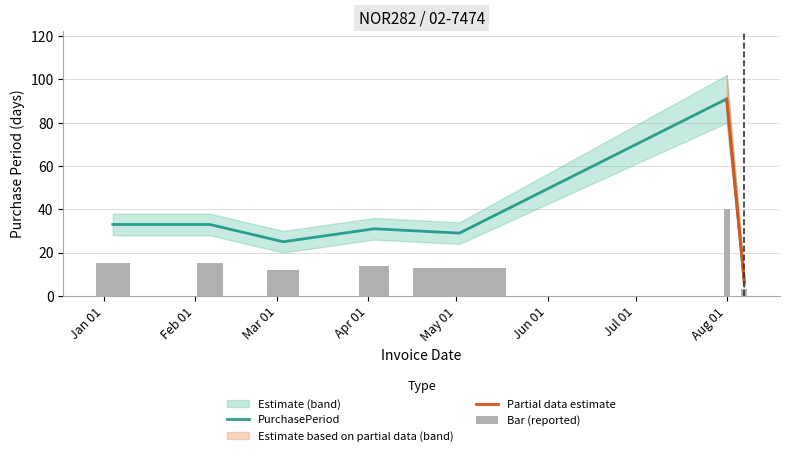

Reading left to right, what are all the values shown in this chart?

33	33	25	31	29	91	6